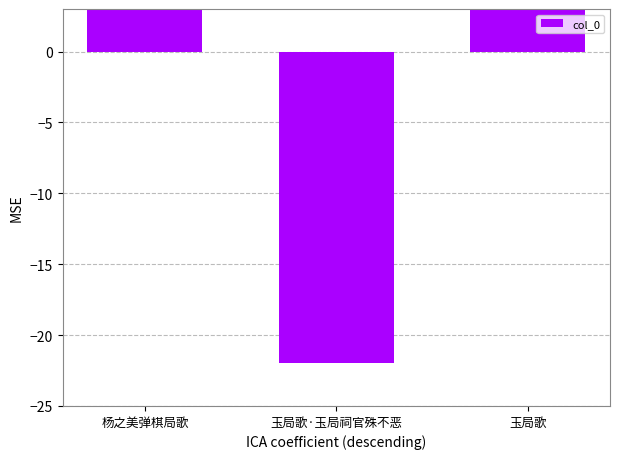

Which has a higher value, 玉局歌·玉局祠官殊不恶 or 杨之美弹棋局歌?

杨之美弹棋局歌